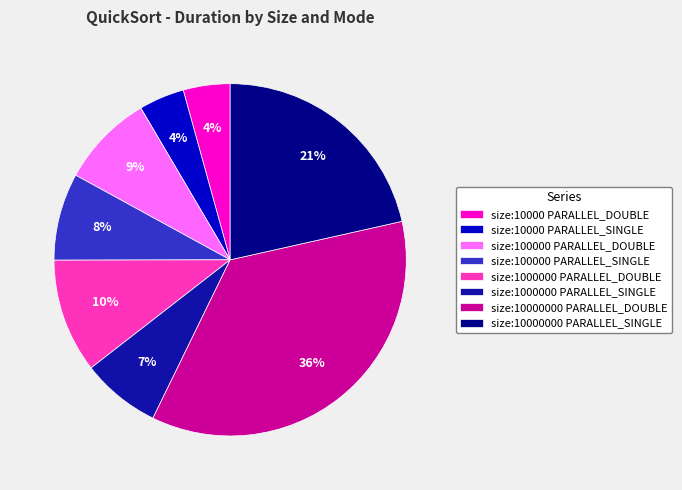

Is the sum of size:10000000 PARALLEL_SINGLE and size:1000000 PARALLEL_DOUBLE greater than half?

No